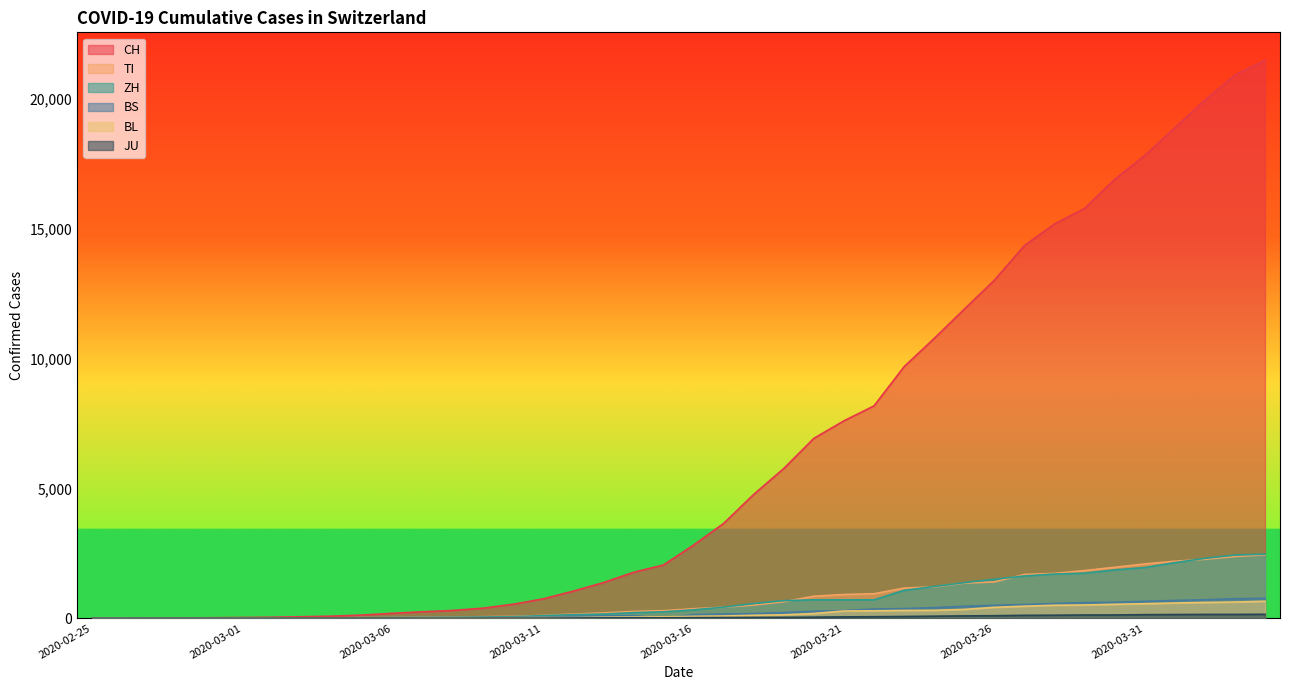

True or false: BS and JU cross at least once.

True